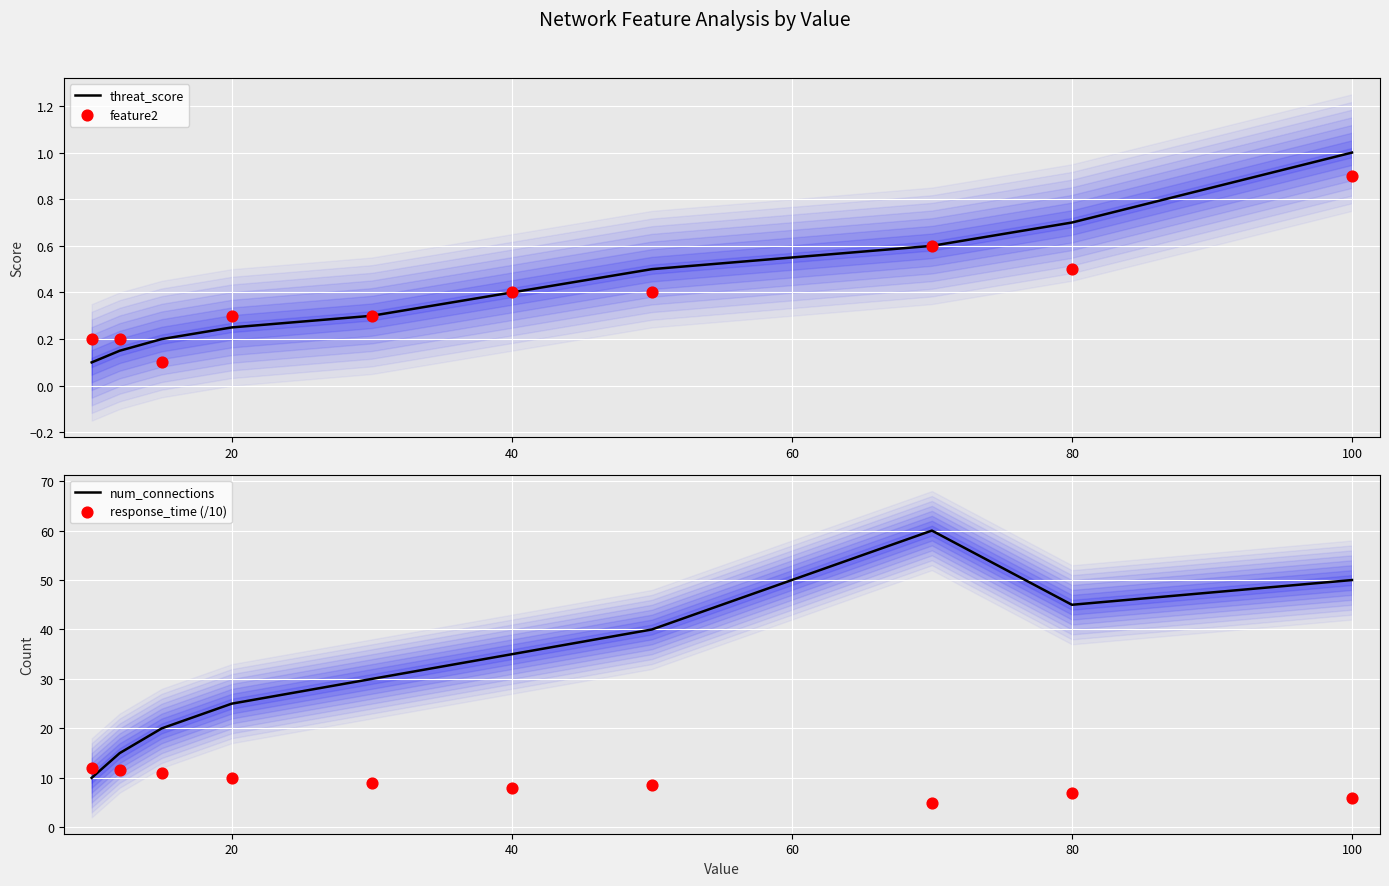

True or false: threat_score has a value of 0.6 at 40.

False